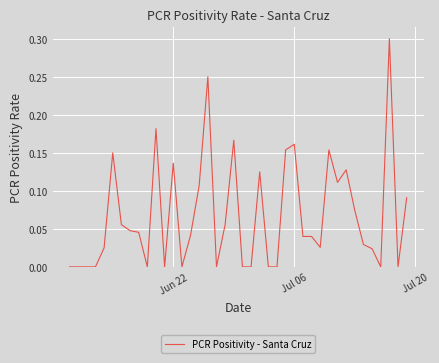

What is the difference between the maximum and minimum values?

0.3